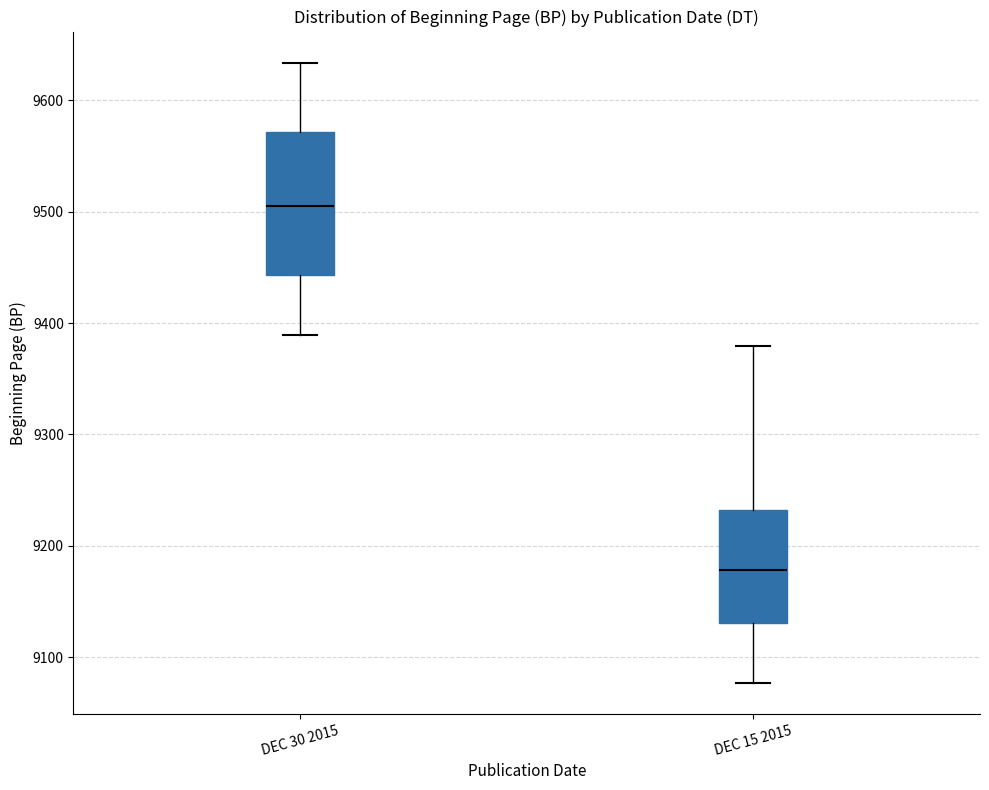

Where is the upper edge of the box for DEC 30 2015 on the y-axis? The values are not printed on the chart, so give them approximately, as read against the axis.

9570